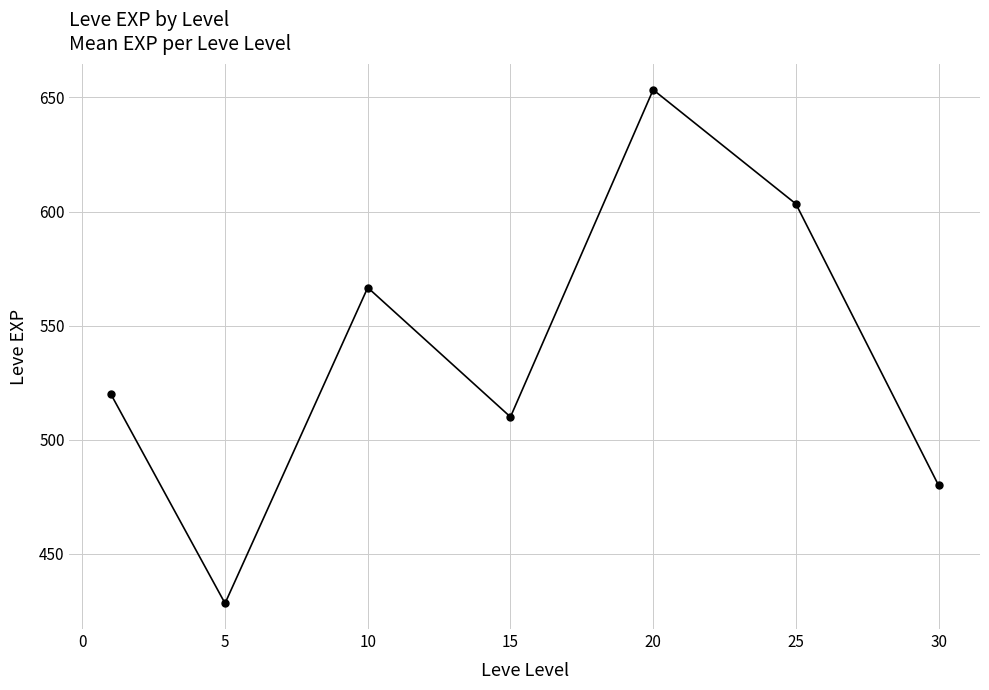

How many interior local valleys (lower than both neighbors) does the data have?

2